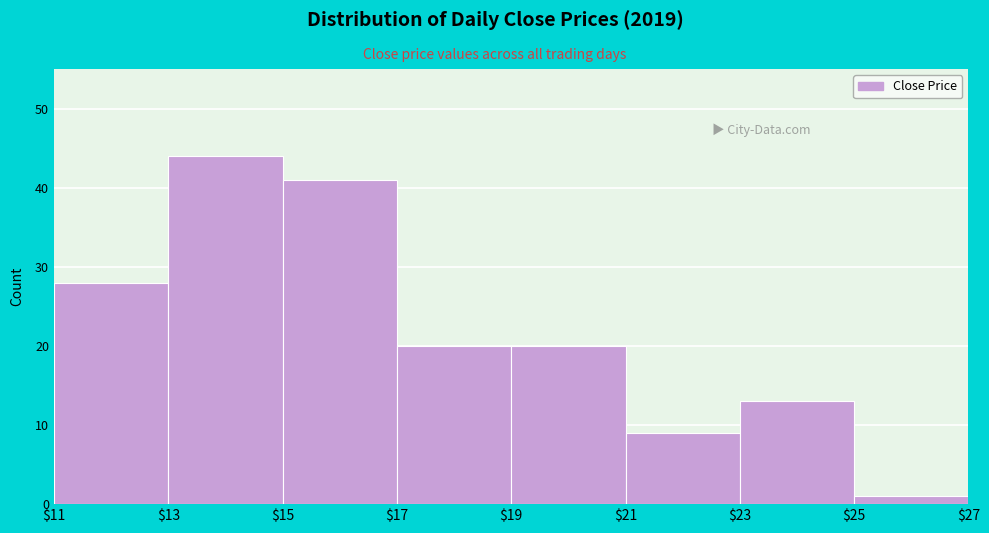

Which range on the x-axis has the tallest bar?

$13 to $15